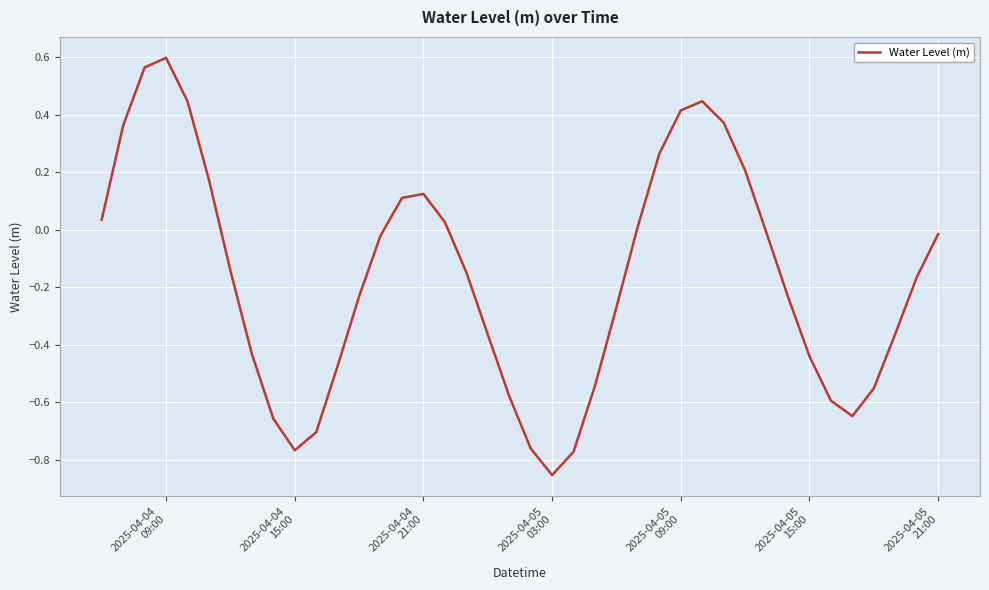

What is the difference between the maximum and minimum values?

1.5